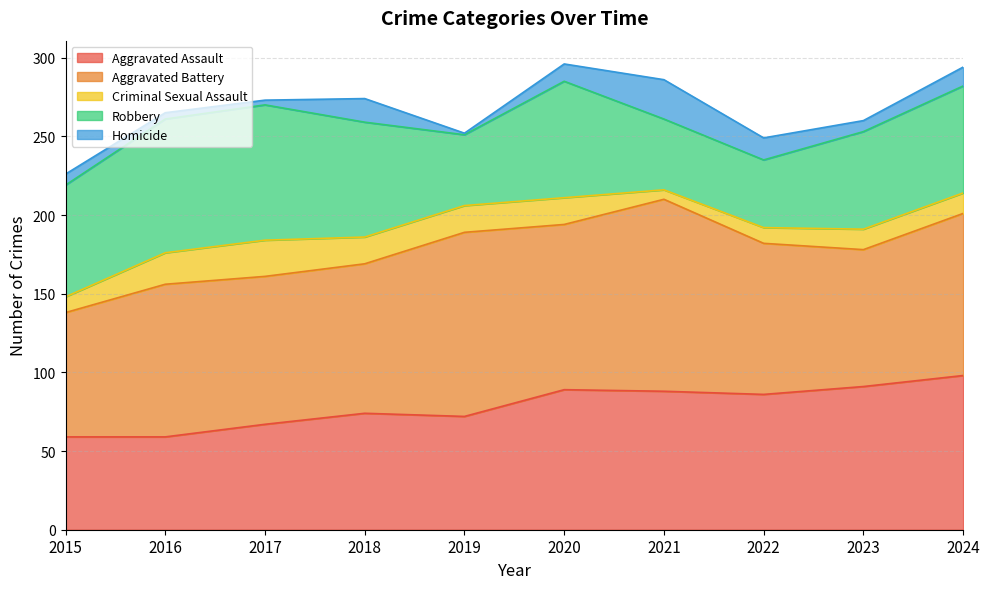

Reading left to right, extract all data points from this chart.

Aggravated Assault: 2015=59	2016=59	2017=67	2018=74	2019=72	2020=89	2021=88	2022=86	2023=91	2024=98
Aggravated Battery: 2015=79	2016=97	2017=94	2018=95	2019=117	2020=105	2021=122	2022=96	2023=87	2024=103
Criminal Sexual Assault: 2015=10	2016=20	2017=23	2018=17	2019=17	2020=17	2021=6	2022=10	2023=13	2024=13
Robbery: 2015=71	2016=85	2017=86	2018=73	2019=45	2020=74	2021=45	2022=43	2023=62	2024=68
Homicide: 2015=7	2016=4	2017=3	2018=15	2019=1	2020=11	2021=25	2022=14	2023=7	2024=12